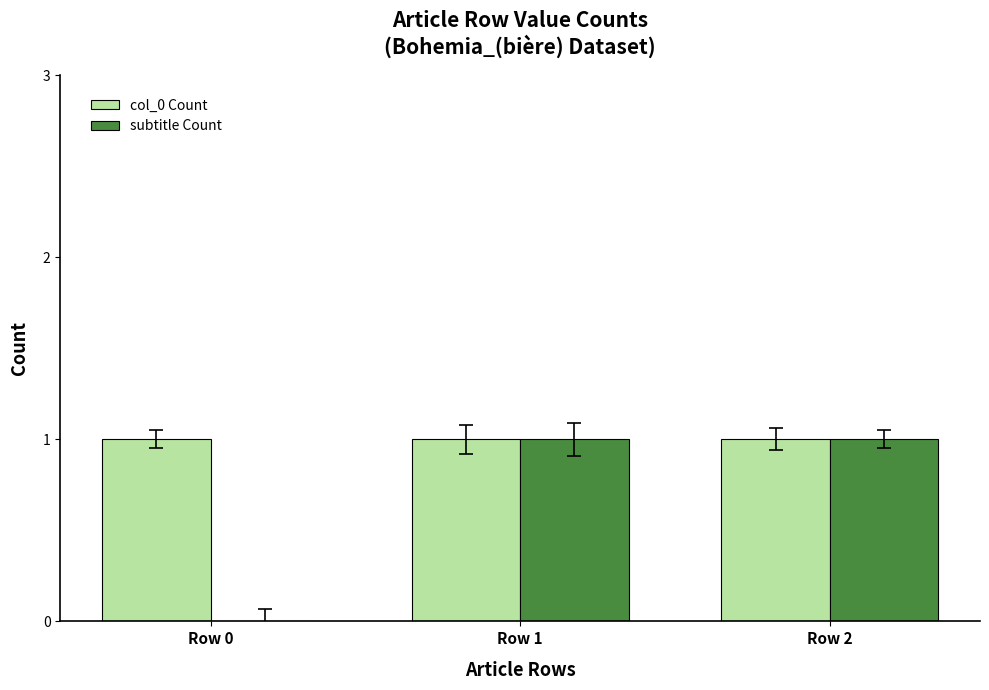

The subtitle Count series shows 1 at Row 2. True or false?

True